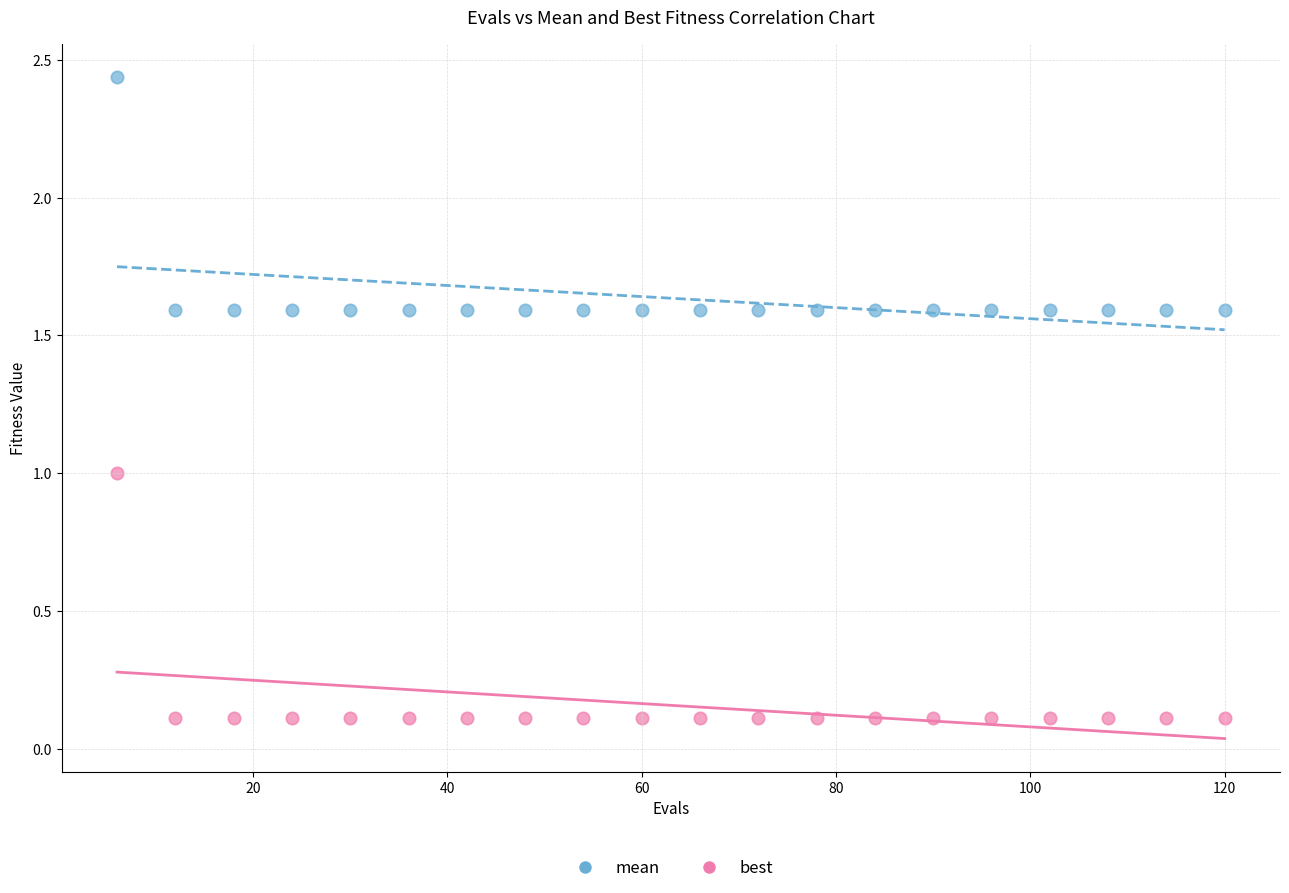

Across all data points, what is the range of X values (max minus min)?

114.0